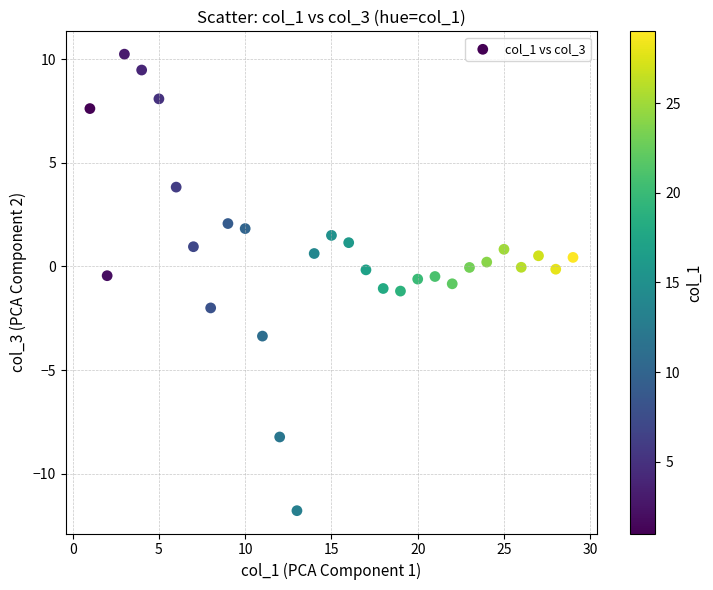

What is the range of X values (max minus min)?

28.0